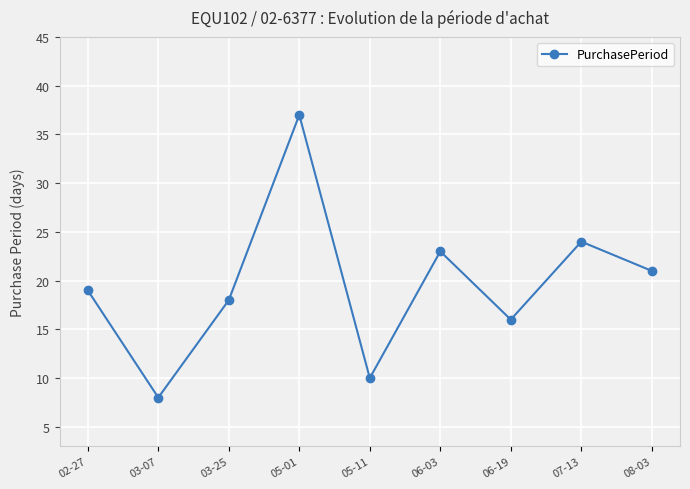

Is this an area chart (filled region under the line)?

No